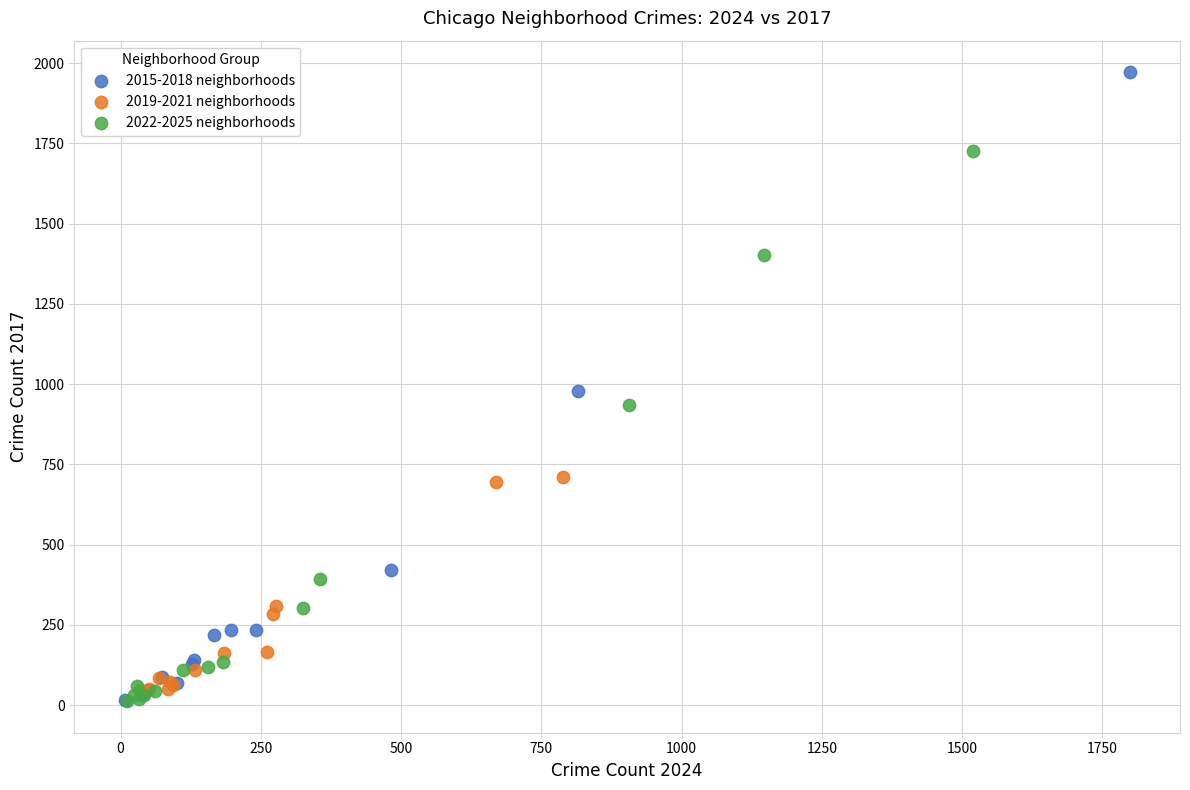

Which series has the widest spread of Y values?

2015-2018 neighborhoods